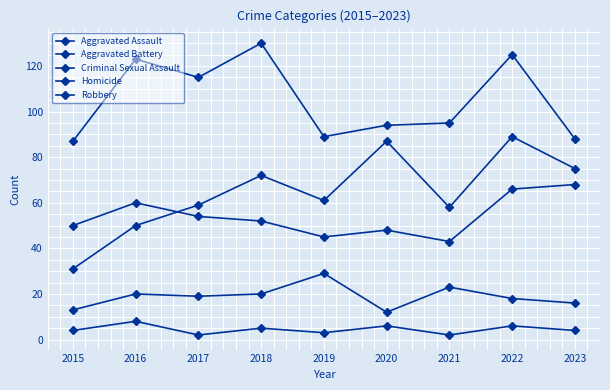

Which series has the largest range (max minus min)?

Aggravated Assault